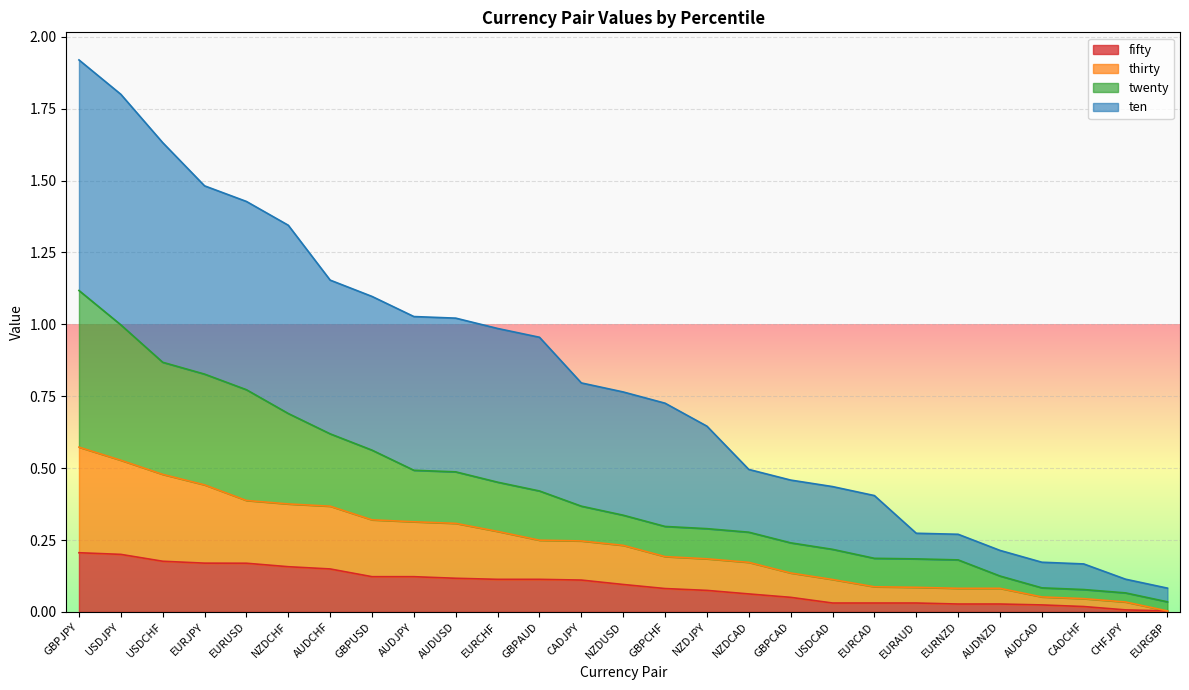

How many series are shown in this chart?

4